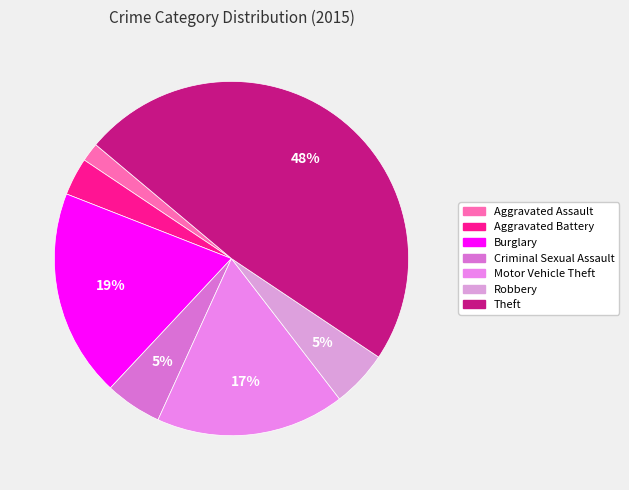

Rank the categories by value from highest to lowest.

Theft, Burglary, Motor Vehicle Theft, Criminal Sexual Assault, Robbery, Aggravated Battery, Aggravated Assault